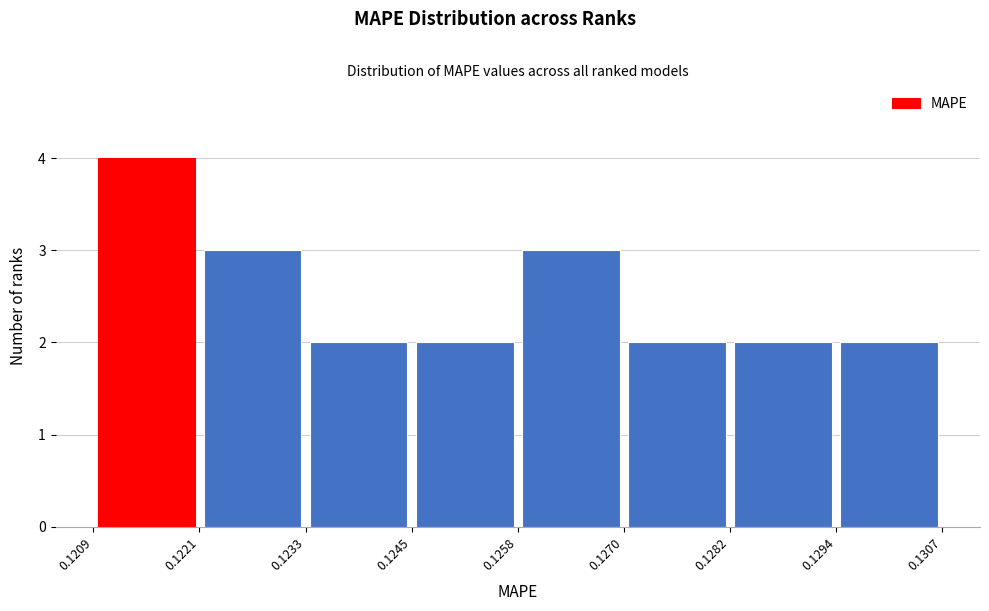

What is the height of the bar covering 0.1282 to 0.1294 on the x-axis? The values are not printed on the chart, so give them approximately, as read against the axis.

2